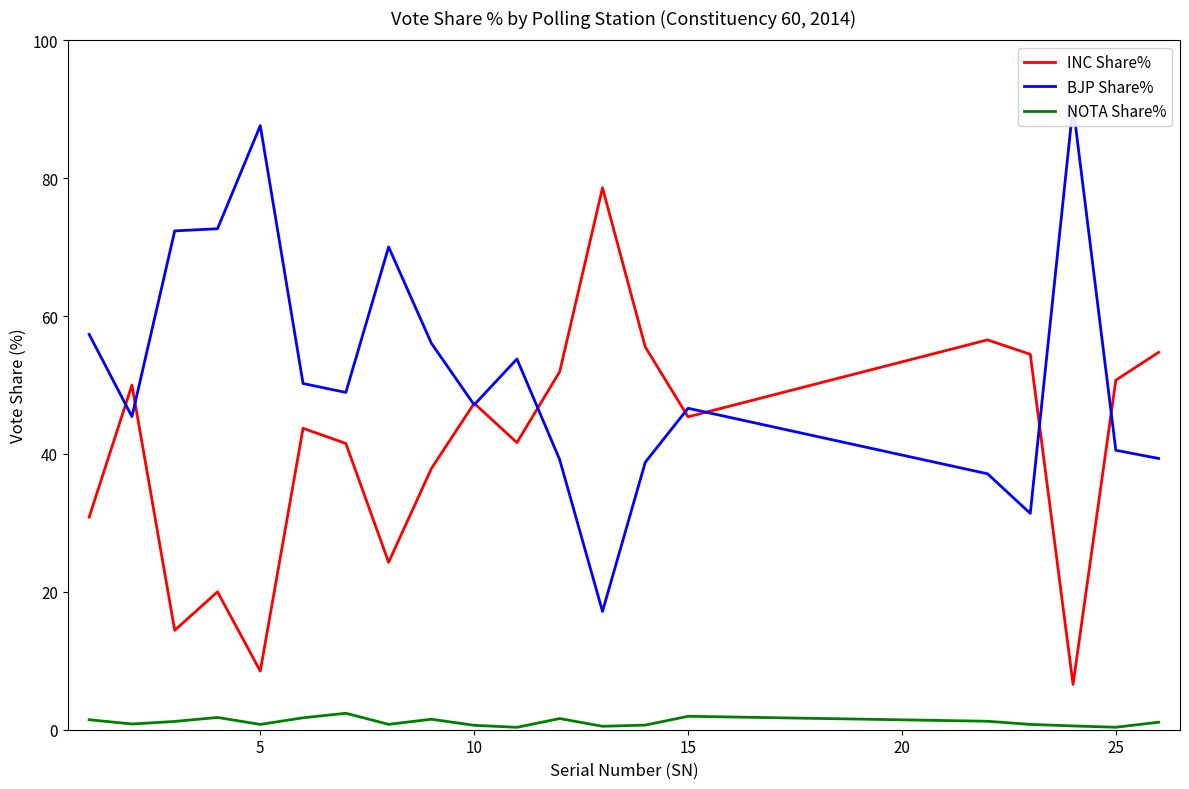

What is the lowest value of the BJP Share% series?

17.2